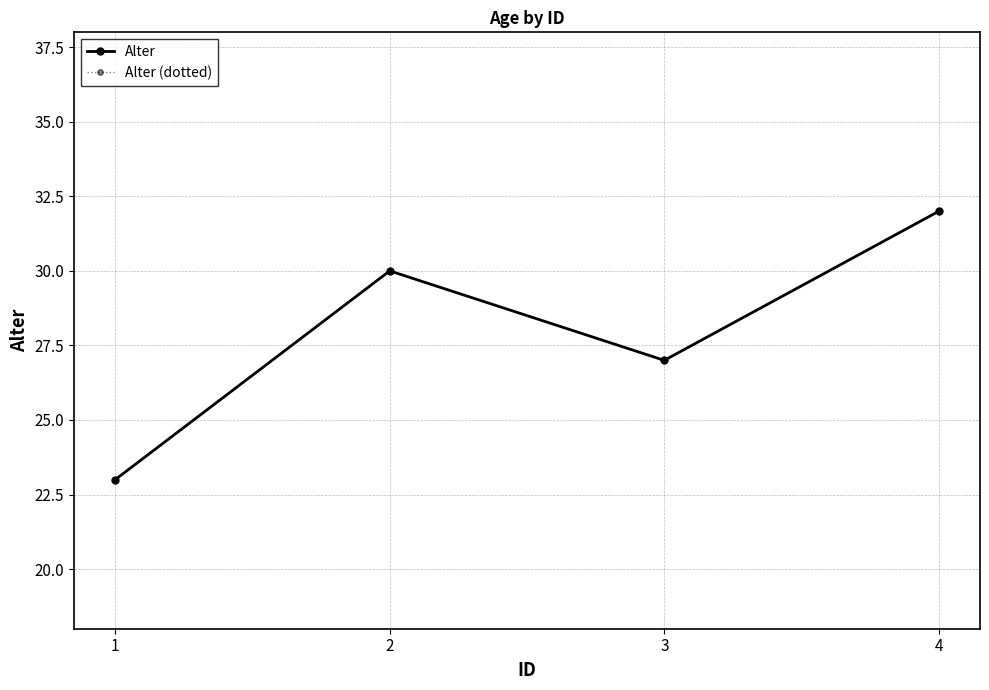

Which series has the largest total across all categories?

Alter